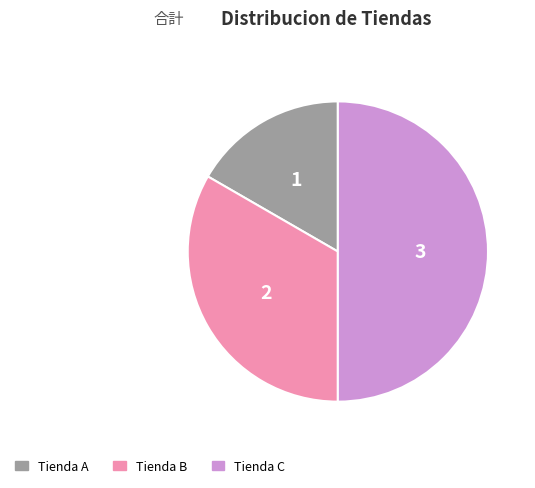

Rank the categories by value from lowest to highest.

Tienda A, Tienda B, Tienda C